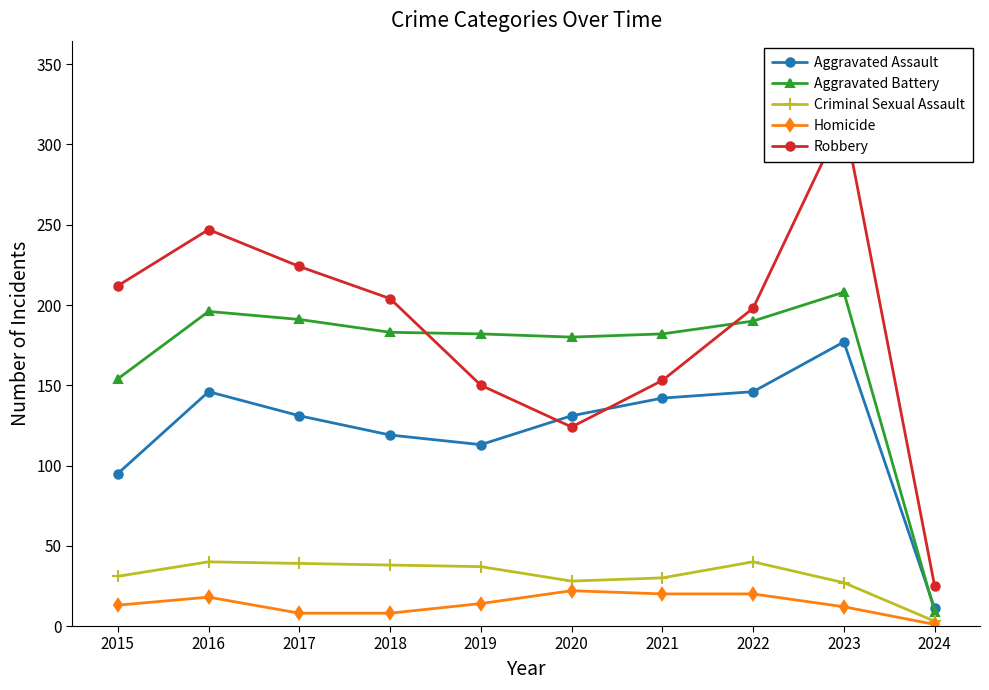

True or false: Aggravated Assault and Aggravated Battery intersect in this chart.

True